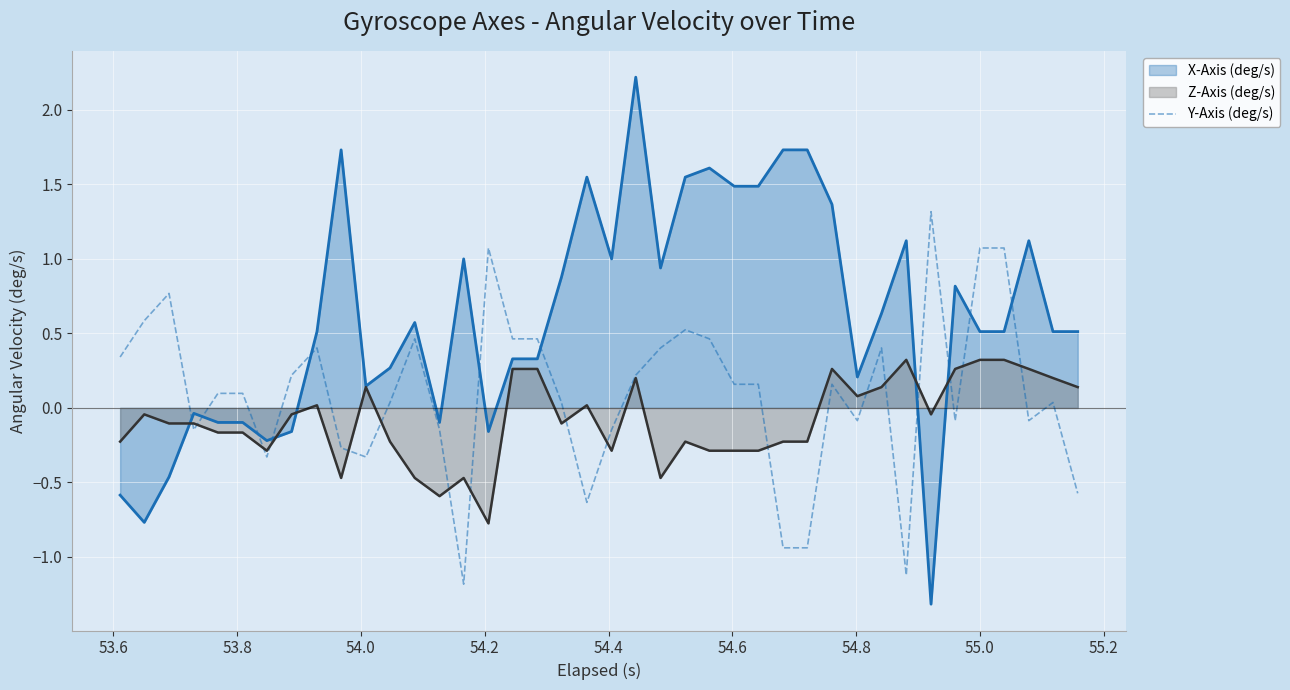

How many interior local peaks (higher than both neighbors) does the data have?

9